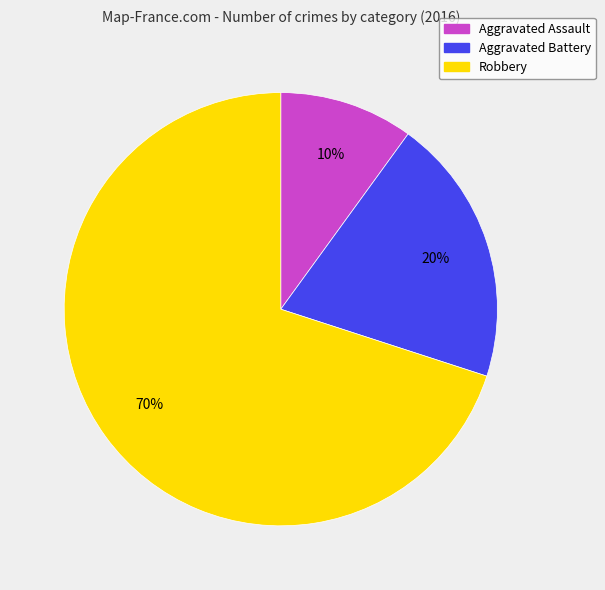

To the nearest percent, what percentage of the pie is Aggravated Assault?

10%